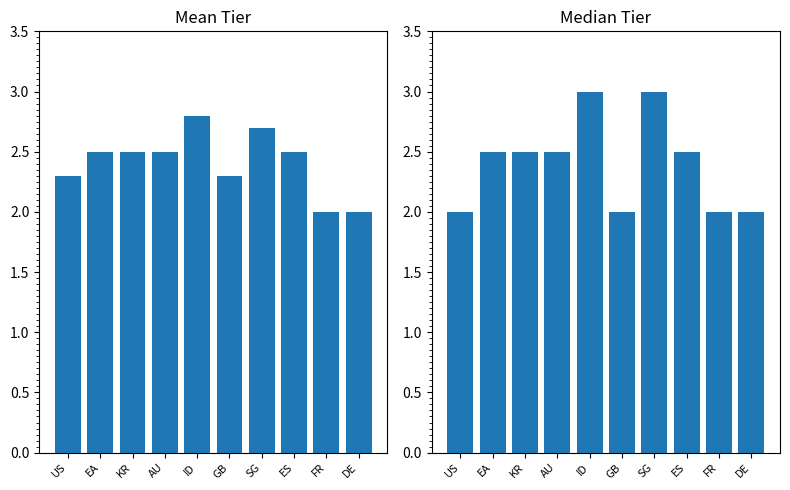

What is the approximate value of Median Tier at DE?

2.0